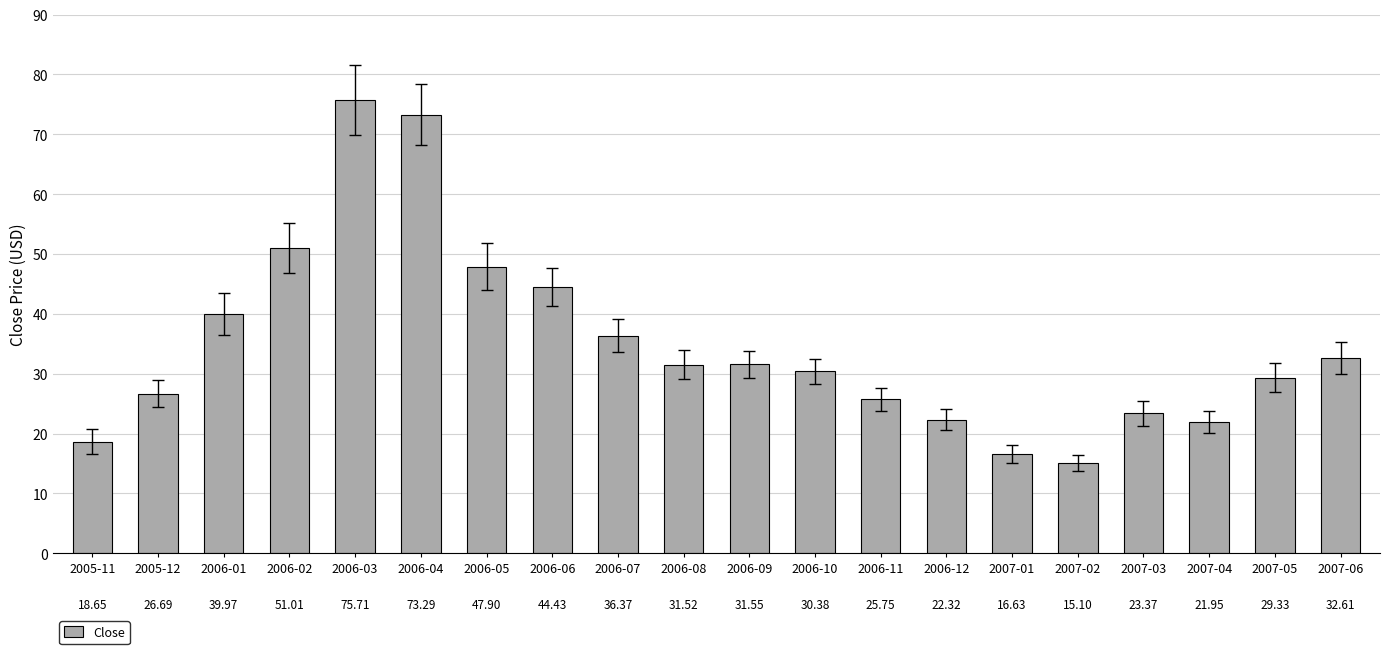

What is the difference between the values at 2006-08 and 2006-12?

9.2